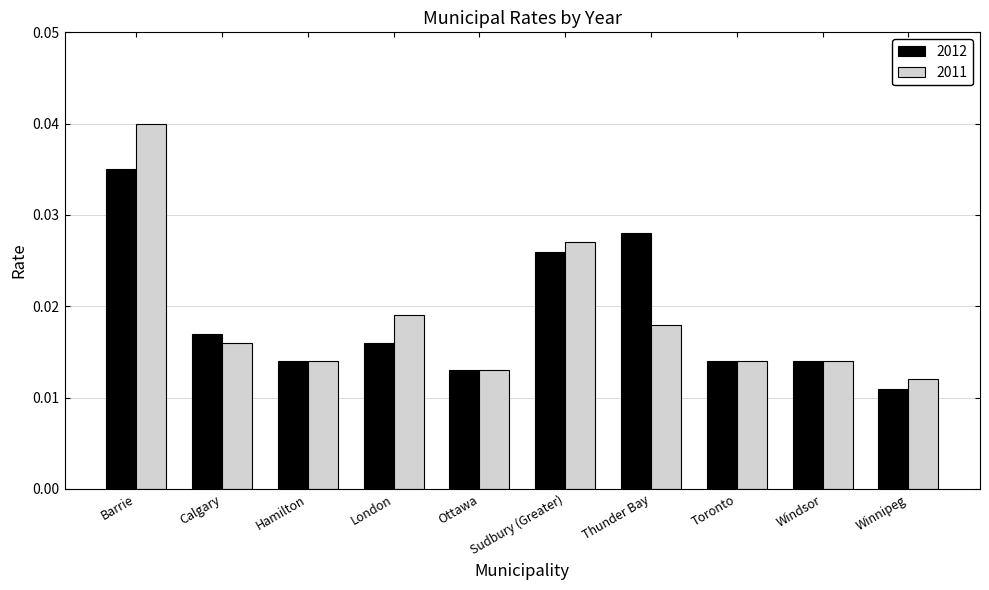

Which series has the largest range (max minus min)?

2011